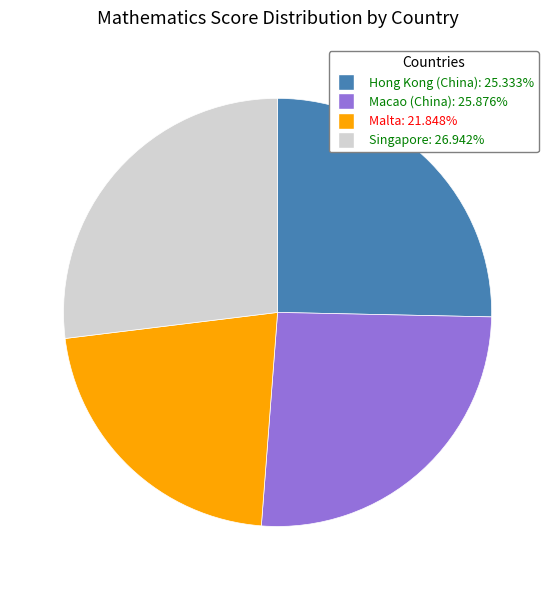

Which slice is the largest?

Singapore